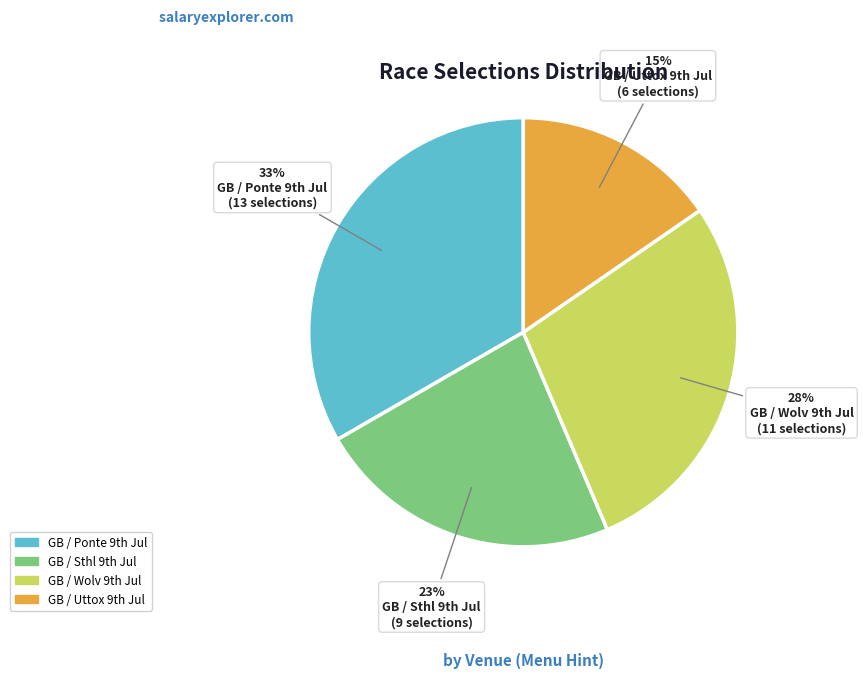

Which category has the smallest portion of the pie?

GB / Uttox 9th Jul